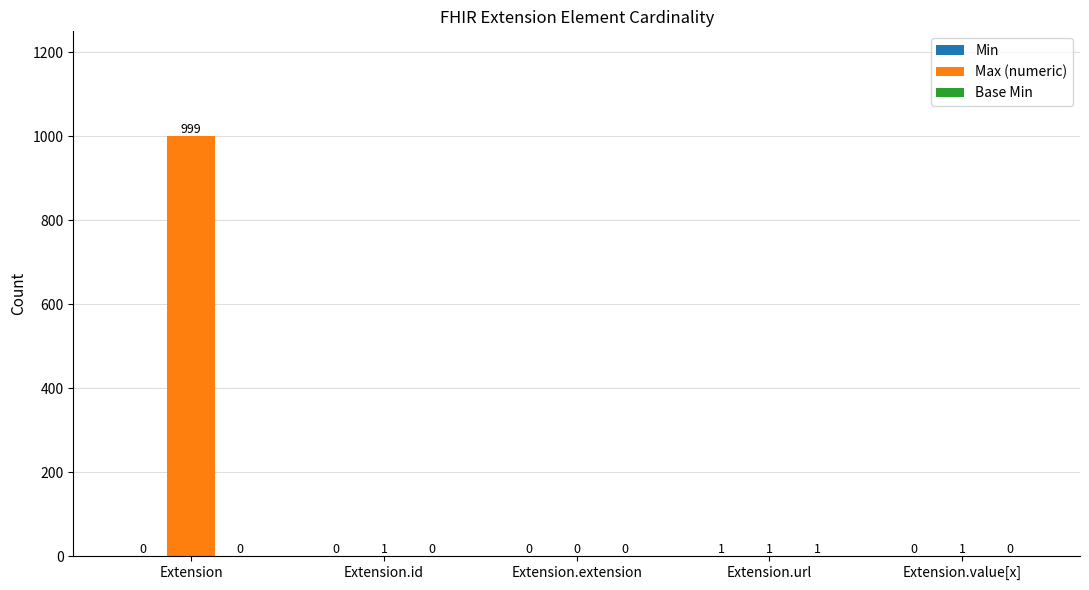

What is the total value across all series at Extension.url?

3